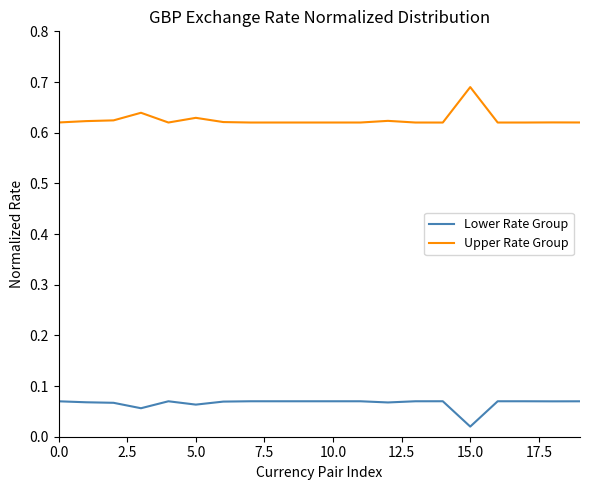

Which series has the largest total across all categories?

Upper Rate Group